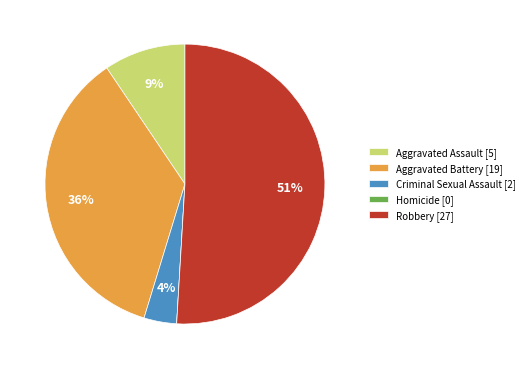

Is the sum of Criminal Sexual Assault [2] and Aggravated Assault [5] greater than half?

No